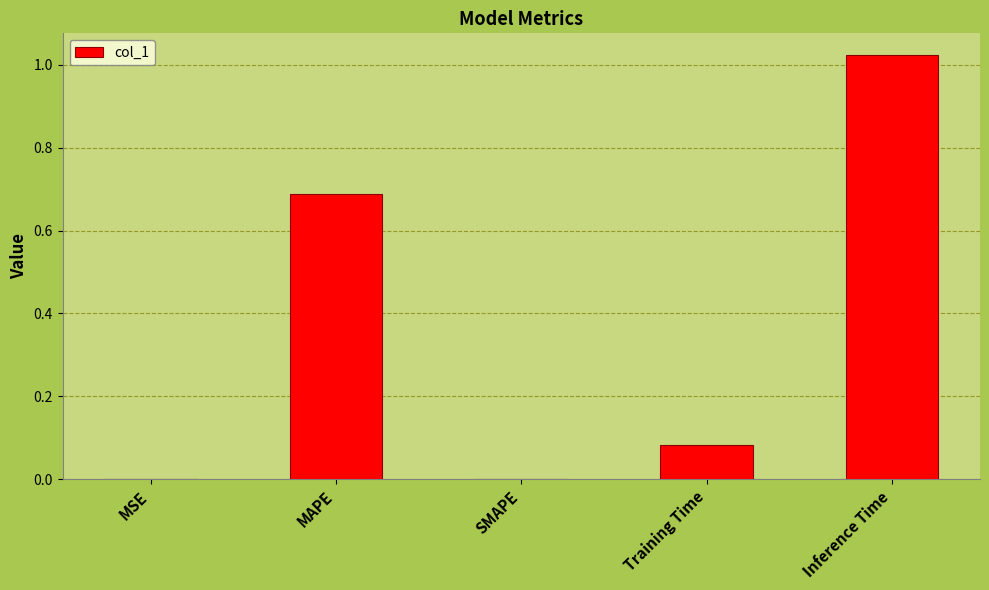

What is the sum of all values?

1.8